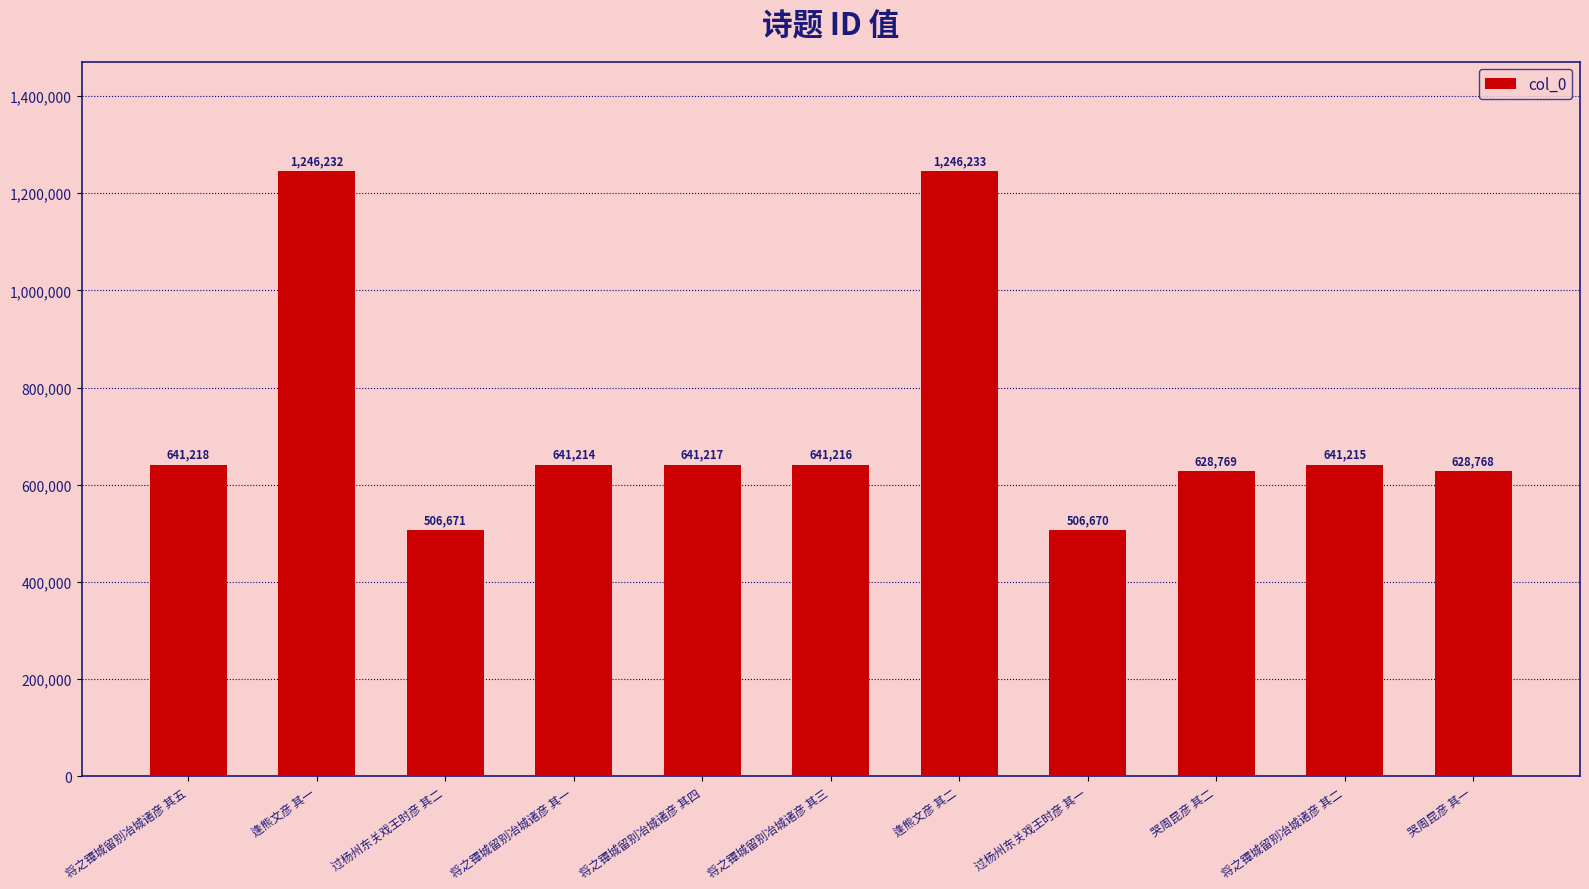

What is the label of the 1st bar from the left?

将之镡城留别冶城诸彦 其五